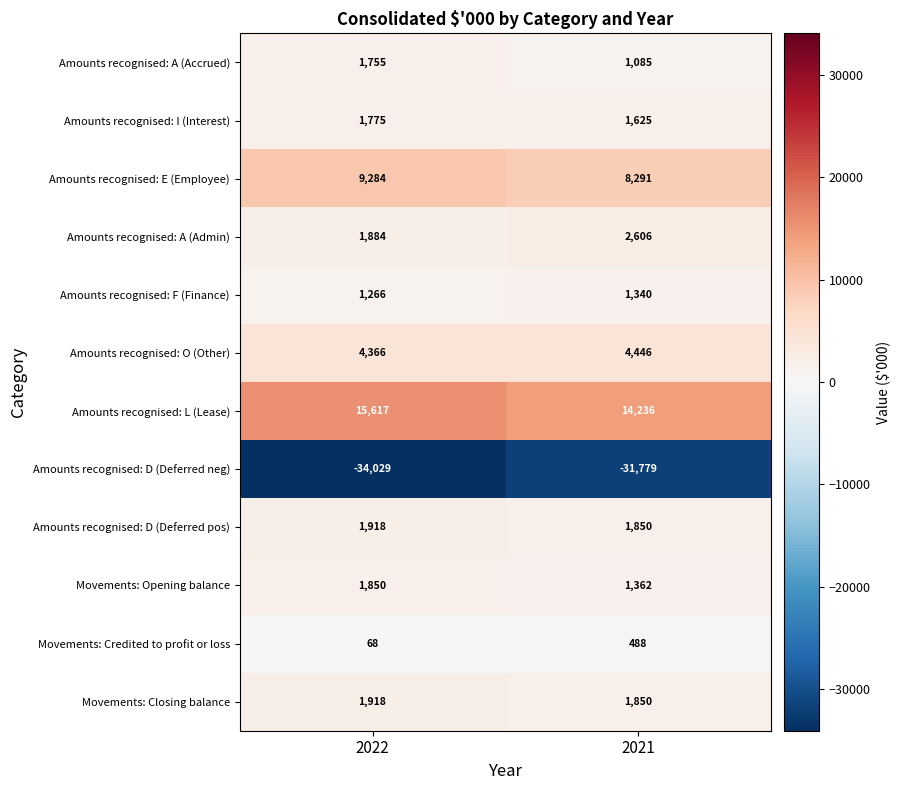

Which series has the largest total across all categories?

Amounts recognised: L (Lease)